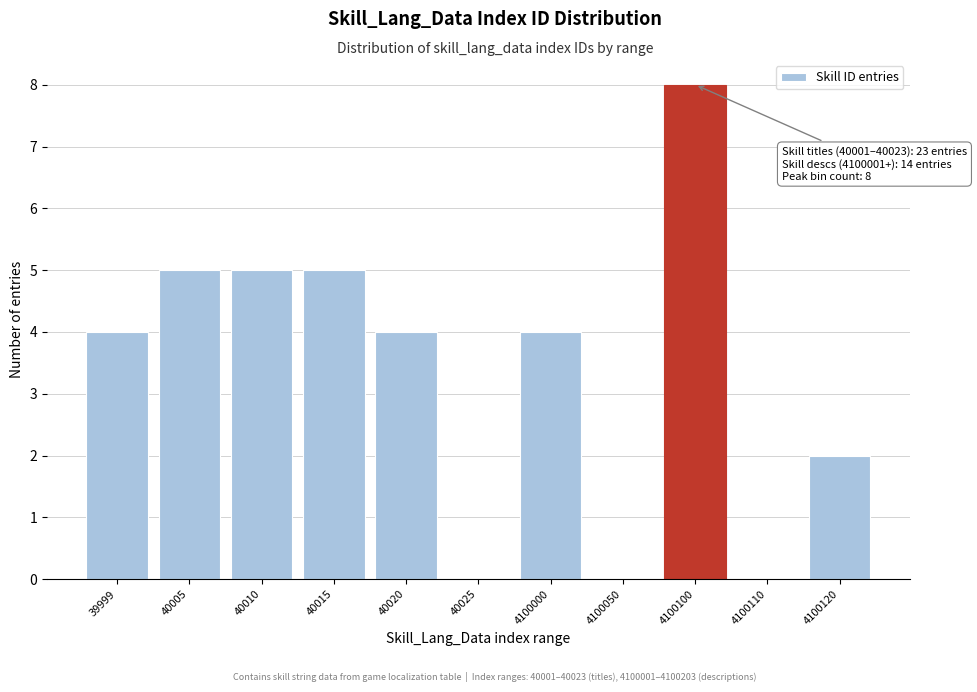

Reading left to right, transcribe all the data shown in this chart.

39999=4	40005=5	40010=5	40015=5	40020=4	40025=0	4100000=4	4100050=0	4100100=8	4100110=0	4100120=2